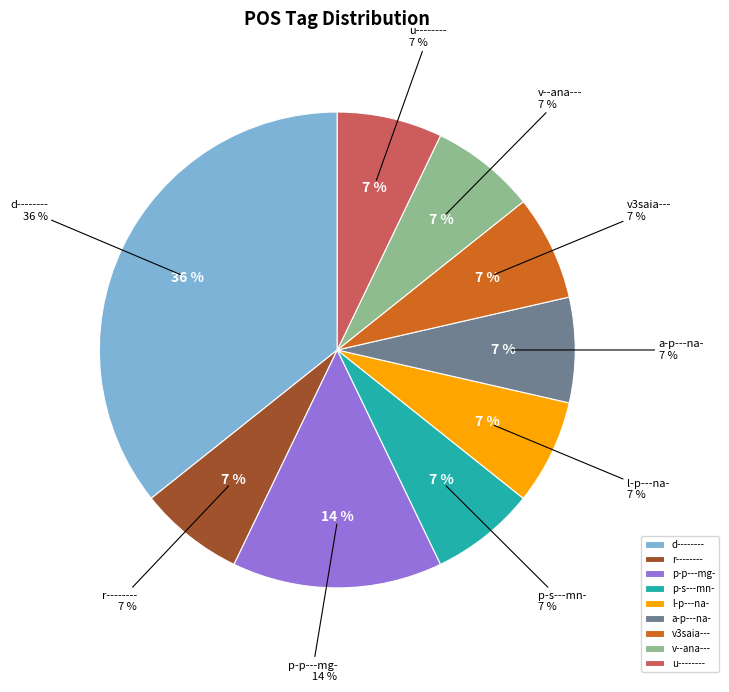

To the nearest percent, what is the average slice percentage?

11%